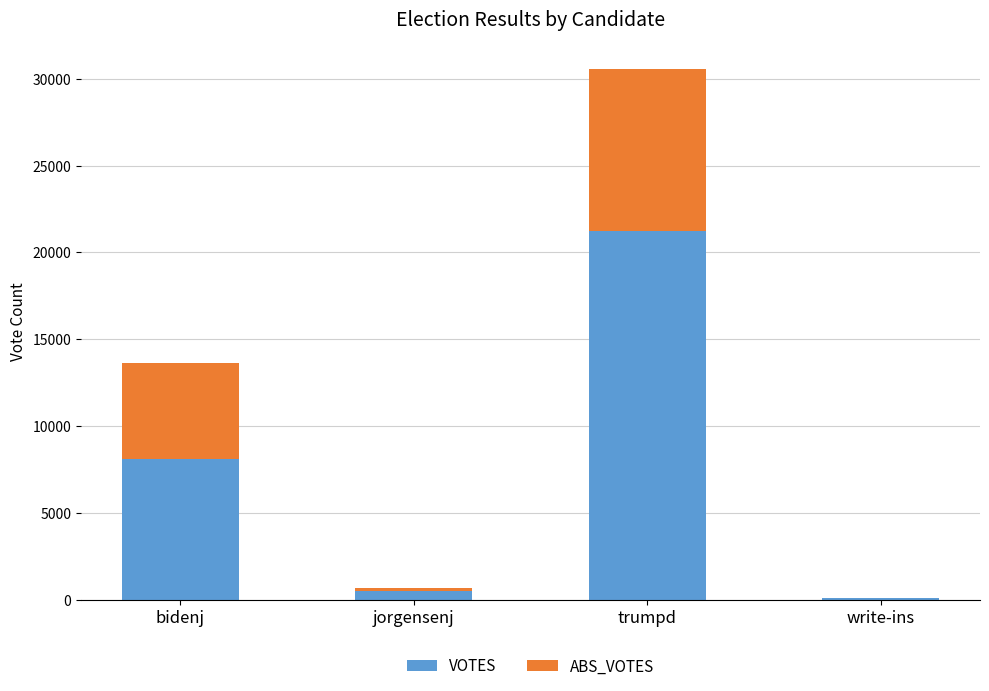

At which category is the sum across all series the highest?

trumpd